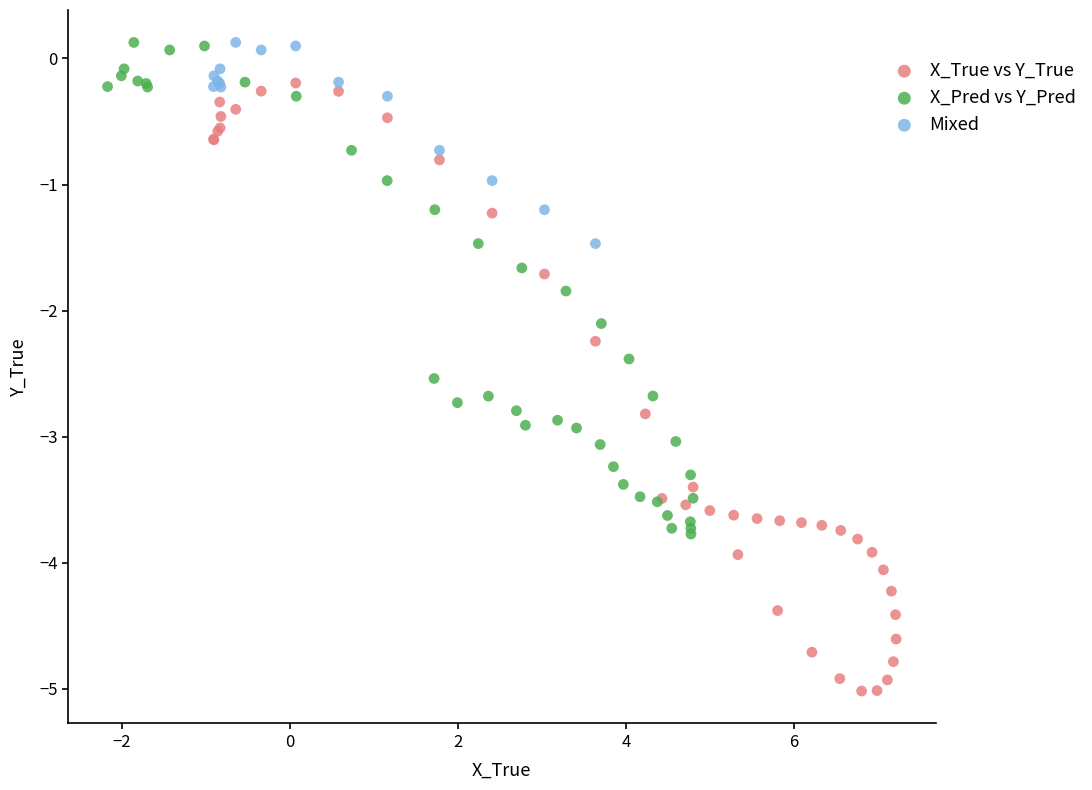

Which series has the largest Y range (max minus min)?

X_True vs Y_True